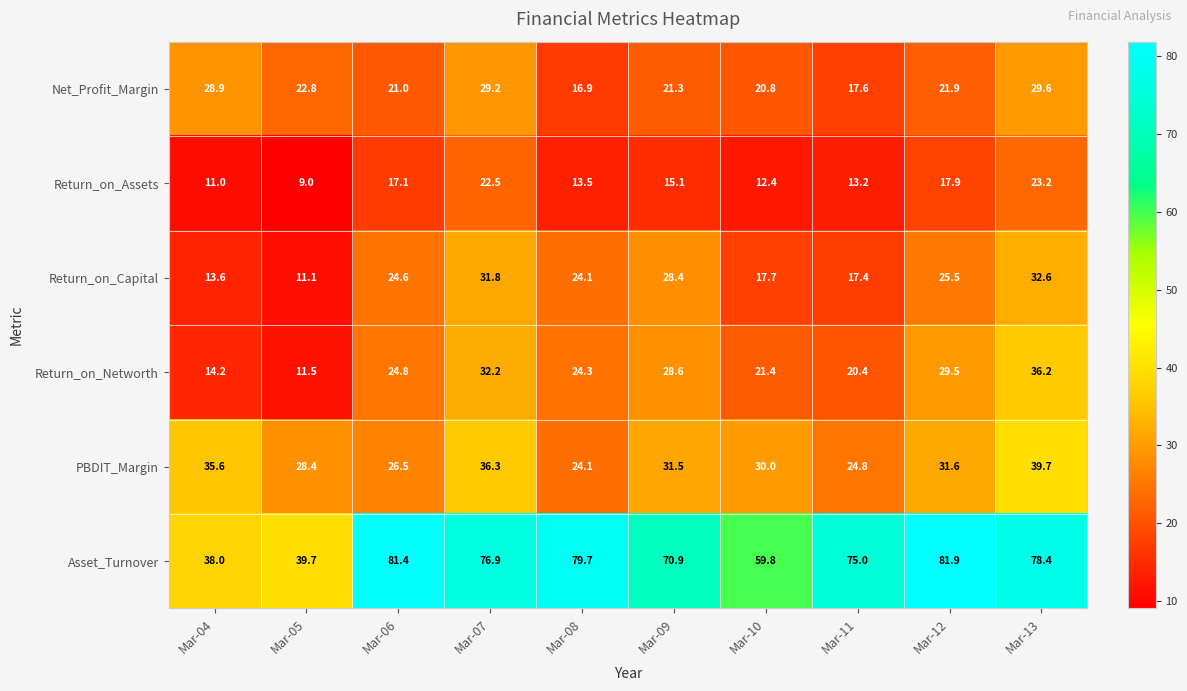

Which series has the widest spread of values?

Asset_Turnover